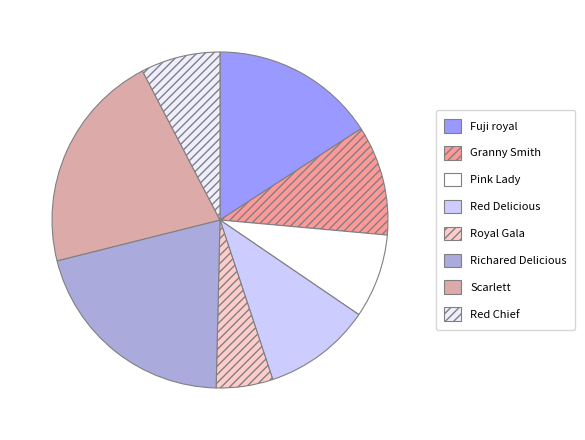

Count the number of slices in the pie.

8